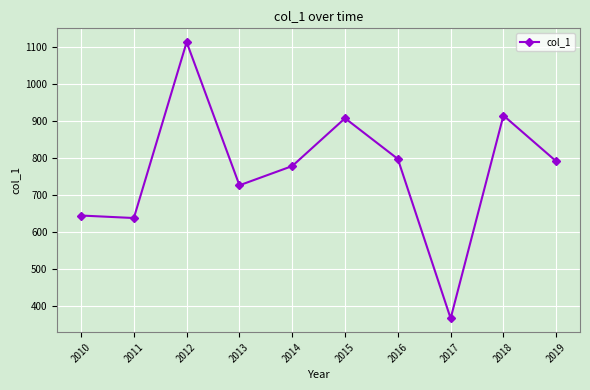

What is the value of the 6th point from the left?

907.0